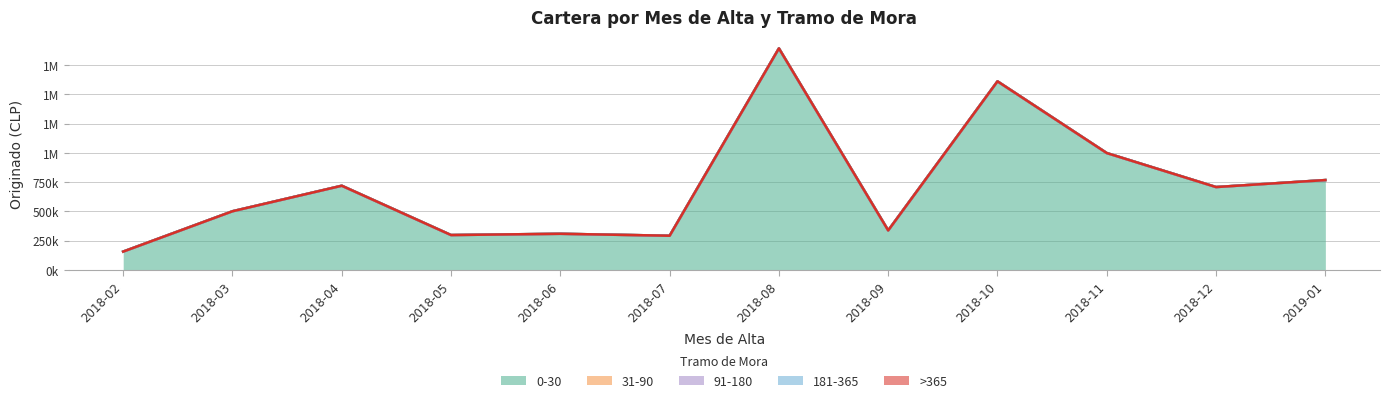

Reading right to left, what are all the values shown in this chart?

0-30: 768246	708575	999031	1611412	338369	1892929	292936	309553	298714	719923	501945	157473
31-90: 0	0	0	0	0	0	0	0	0	0	0	0
91-180: 0	0	0	0	0	0	0	0	0	0	0	0
181-365: 0	0	0	0	0	0	0	0	0	0	0	0
>365: 0	0	0	0	0	0	0	0	0	0	0	0